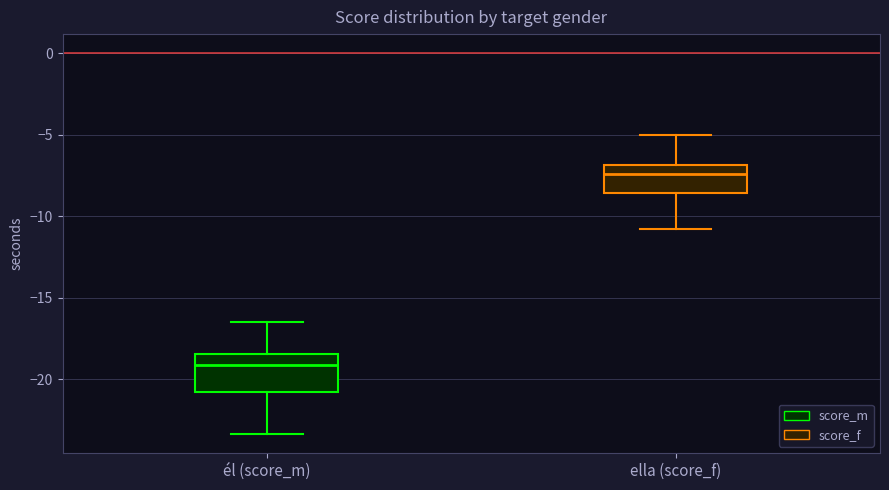

Where does the lower whisker of the box for ella (score_f) end on the y-axis? The values are not printed on the chart, so give them approximately, as read against the axis.

-11.0